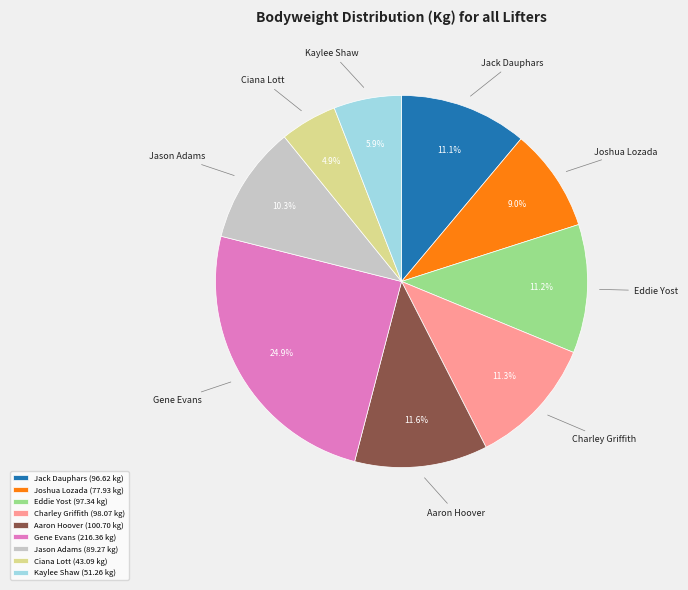

How many segments does this pie chart have?

9